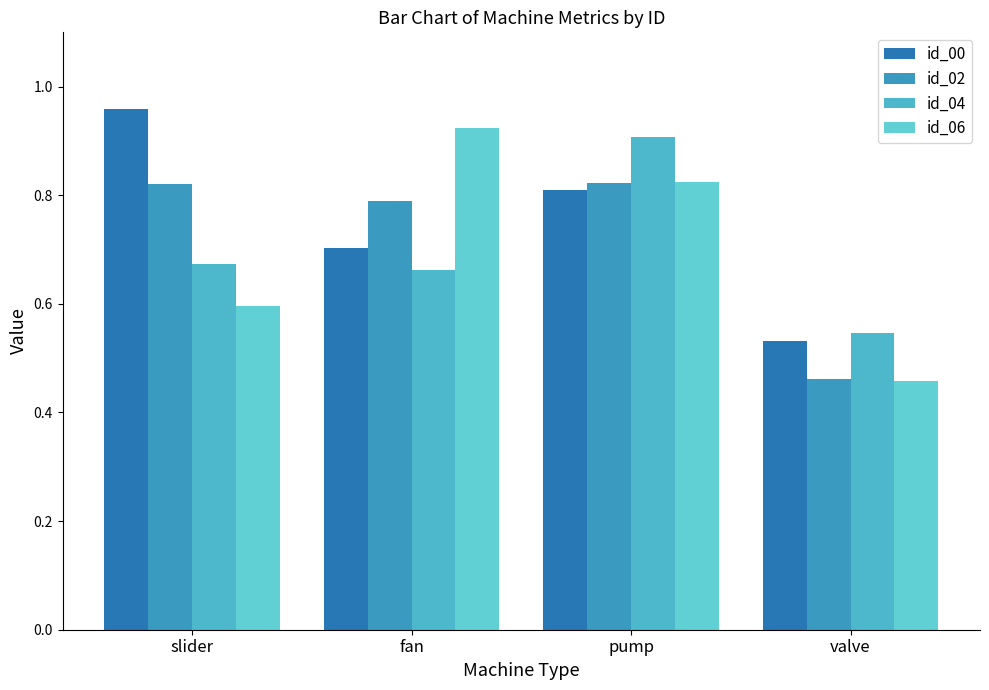

Count the number of categories in the chart.

4